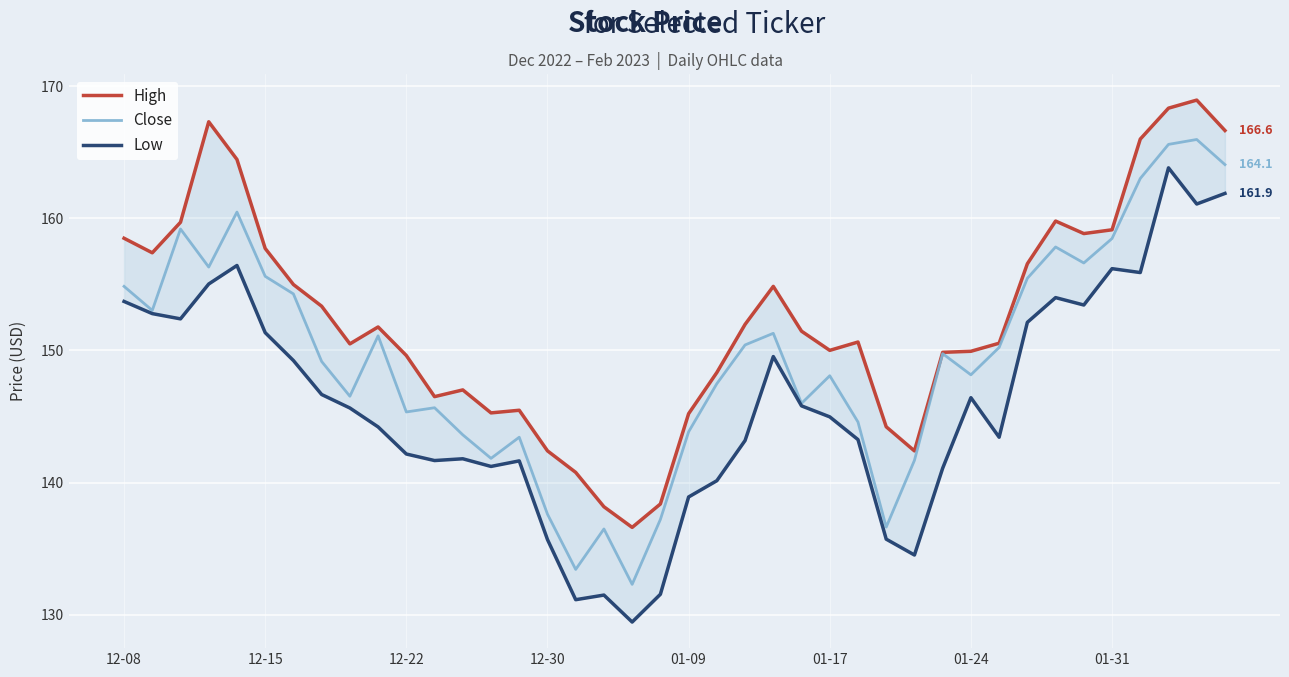

Which series changed the most between 9 and 22?

Low